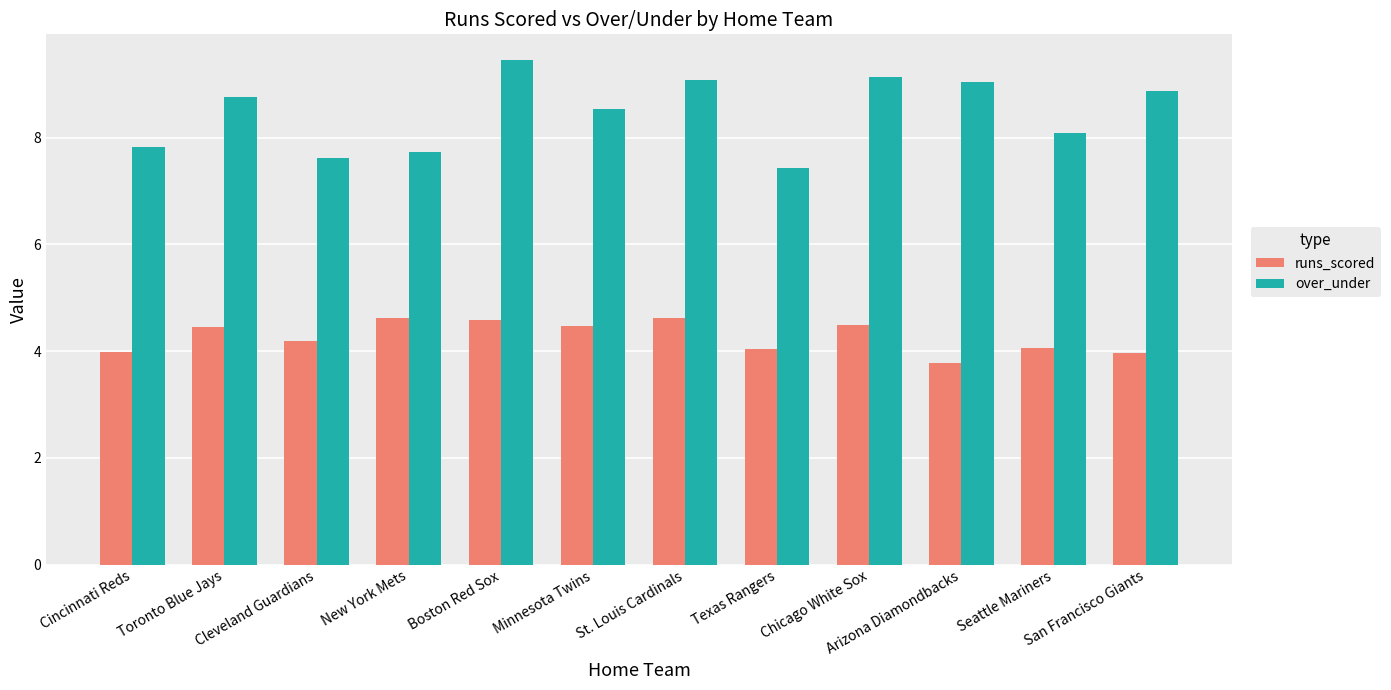

What is the value of the runs_scored bar at the 12th from the left?

4.0